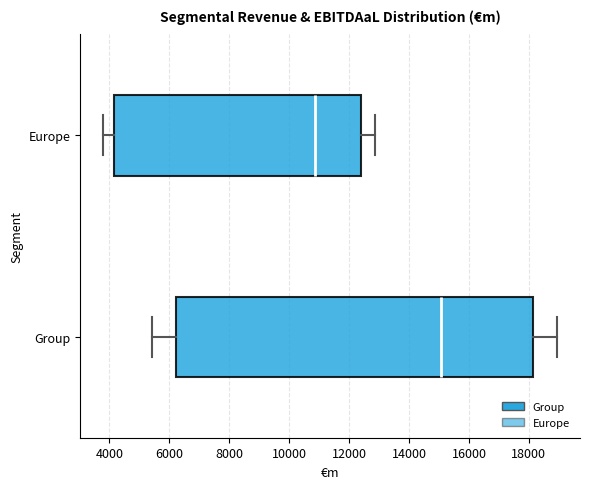

Comparing the boxes themselves (not the whiskers), which one is the widest?

Group